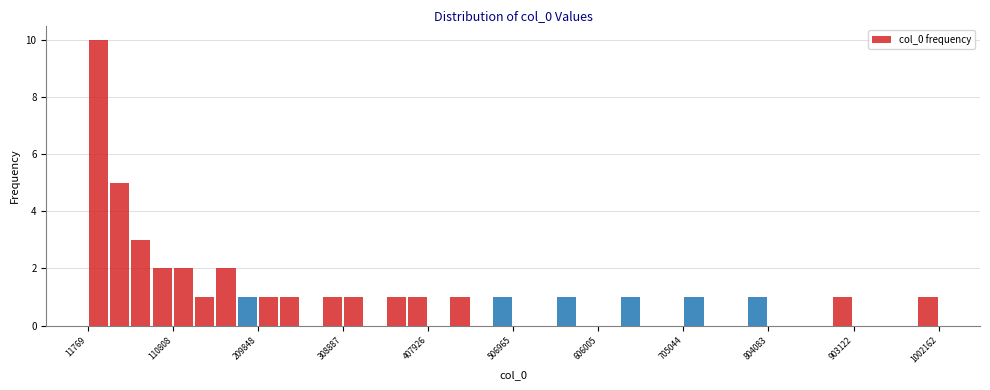

Read against the x-axis, roughly where is the centre of the tallest bar?

20000